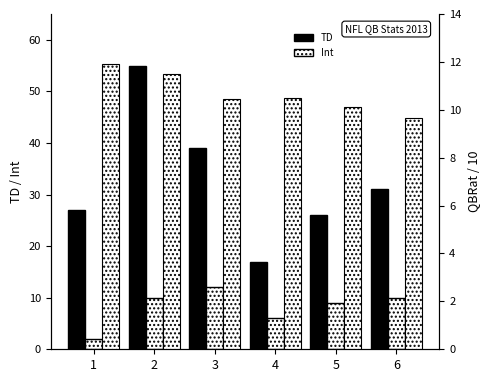

Reading left to right, transcribe all the data shown in this chart.

TD: 1=27.0	2=55.0	3=39.0	4=17.0	5=26.0	6=31.0
Int: 1=2.0	2=10.0	3=12.0	4=6.0	5=9.0	6=10.0
QBRat/10: 1=11.9	2=11.5	3=10.5	4=10.5	5=10.1	6=9.7